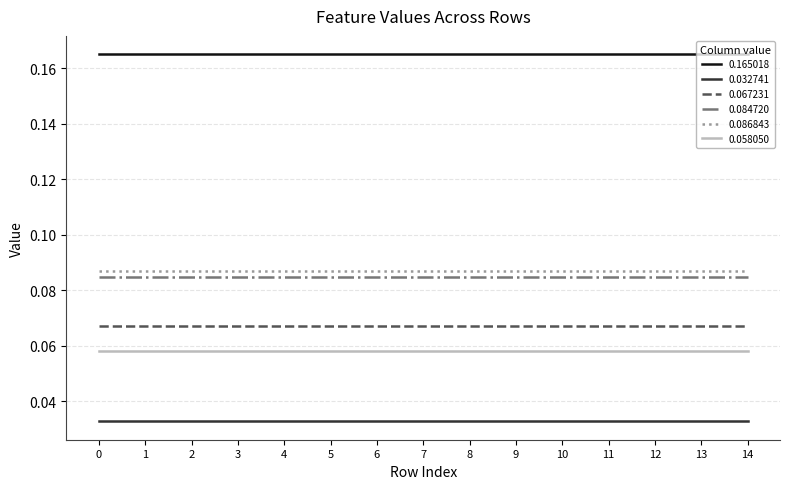

Which series has the largest total across all categories?

0.165018